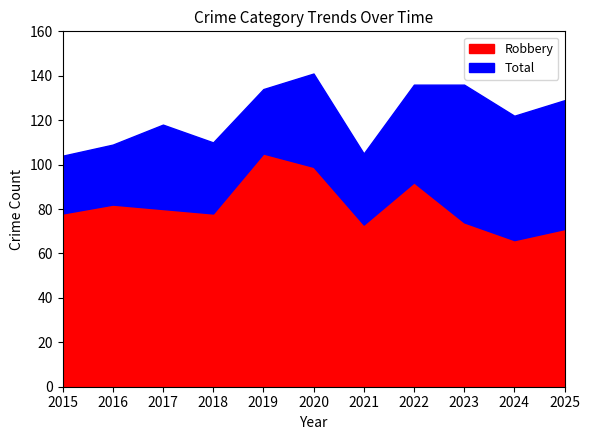

The value of Robbery at 2025 is 71. True or false?

True